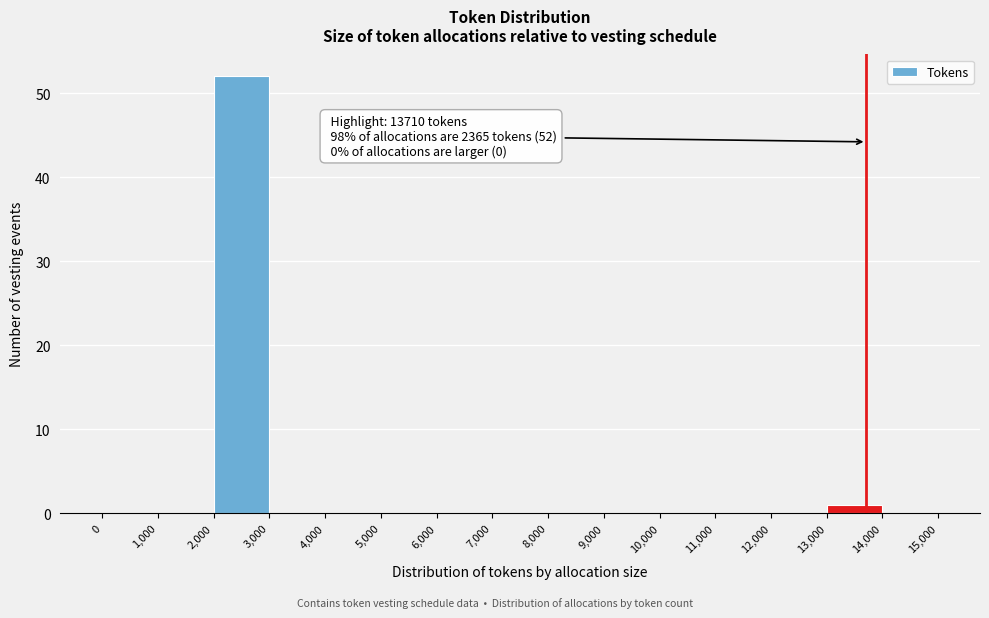

Which range on the x-axis has the tallest bar?

2,000 to 3,000